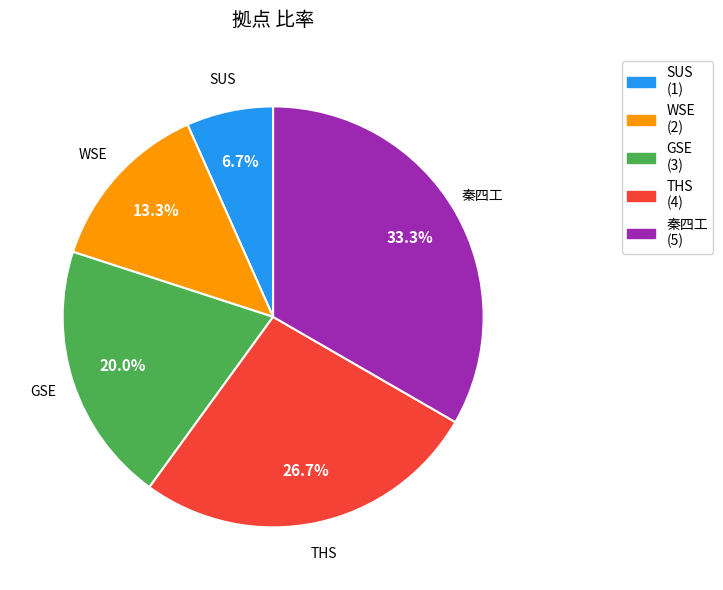

Does SUS account for over 50% of the chart?

No